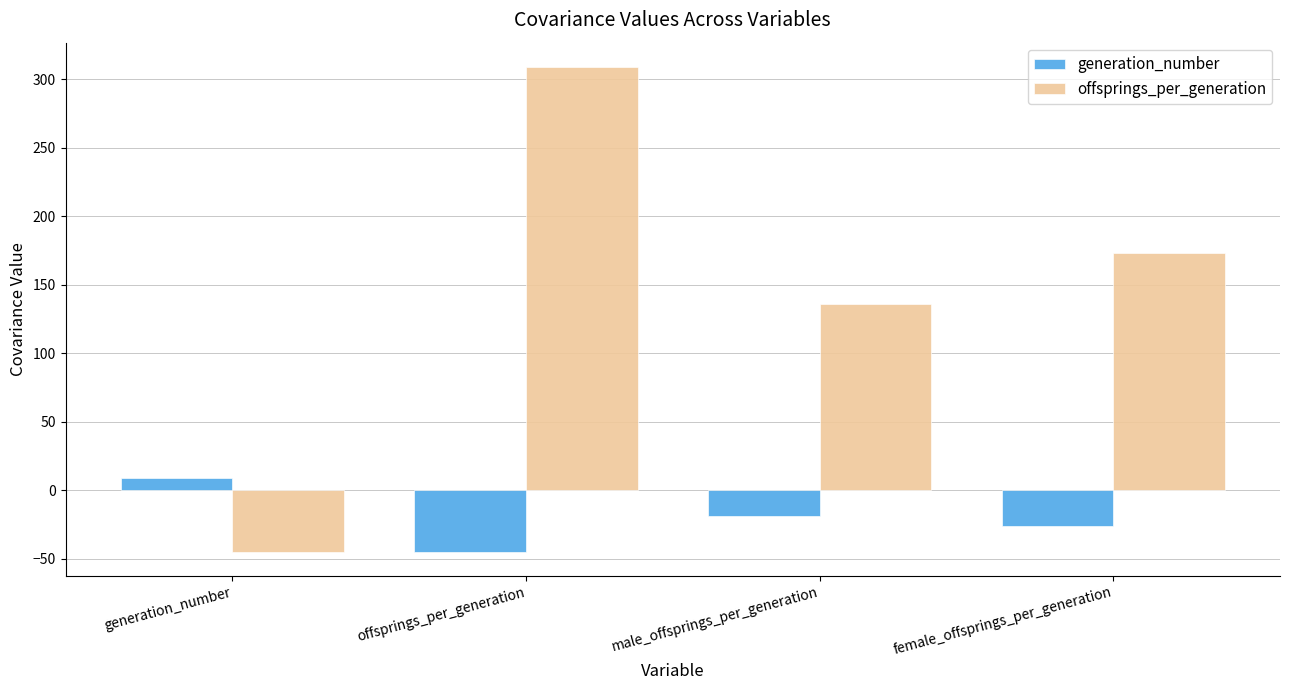

Rank the series by their maximum value, from highest to lowest.

offsprings_per_generation, generation_number